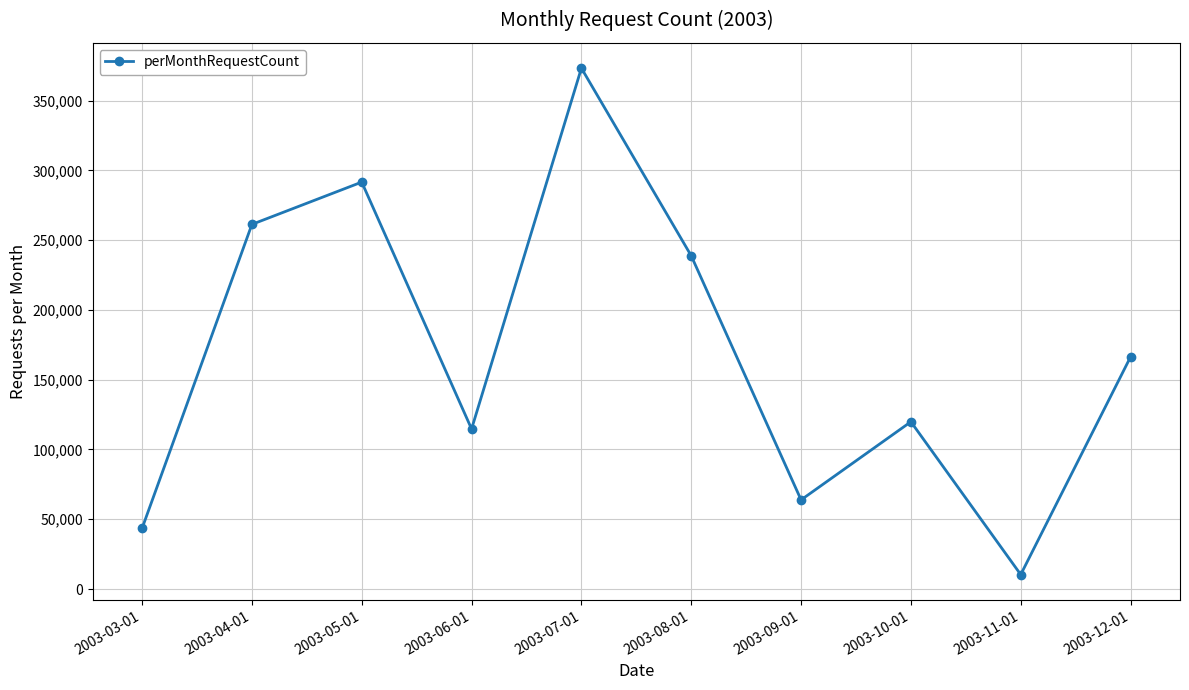

Reading left to right, what are all the values shown in this chart?

43458	261289	291590	114672	373249	238765	63860	119840	10330	166346